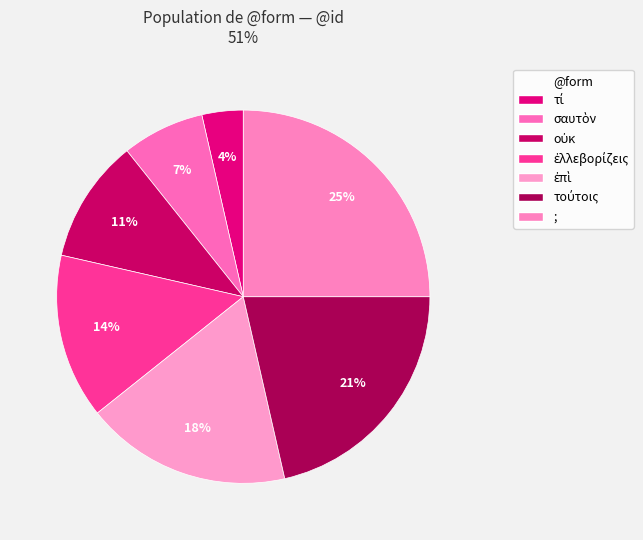

The ἐπὶ slice represents 18% of the pie. True or false?

True